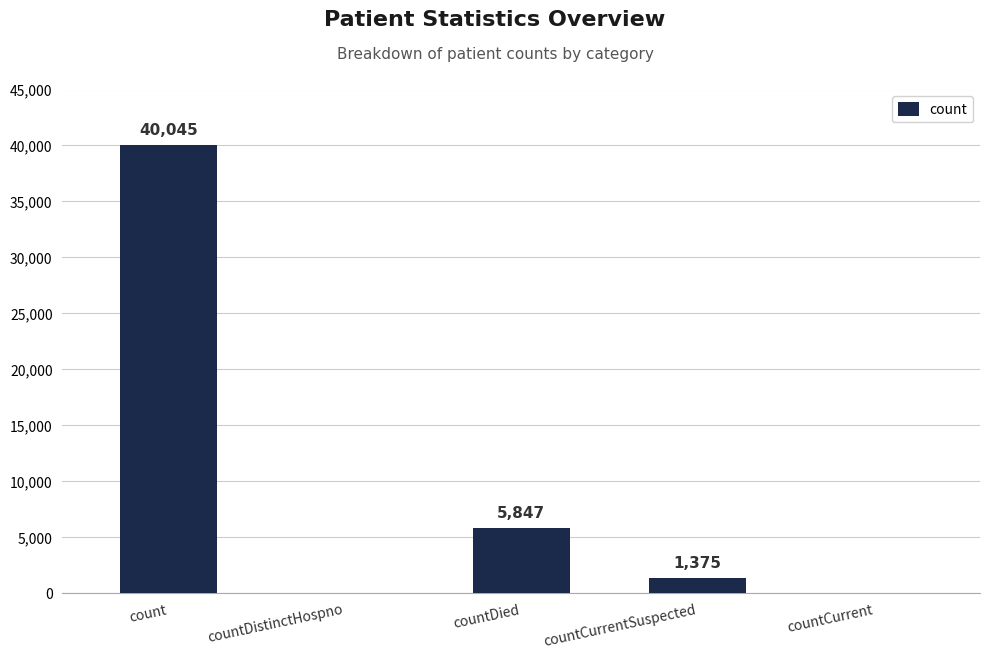

Count the number of data series in this chart.

1